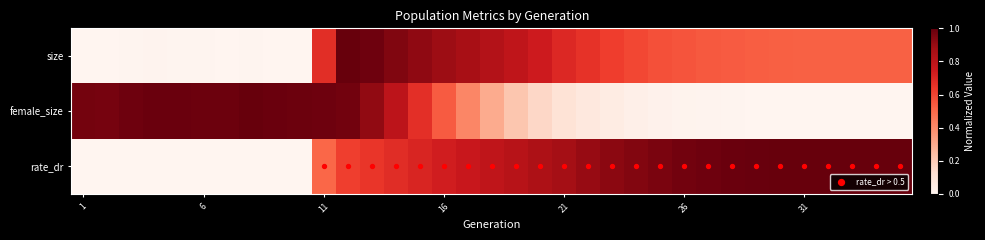

Which series has the largest total across all categories?

rate_dr